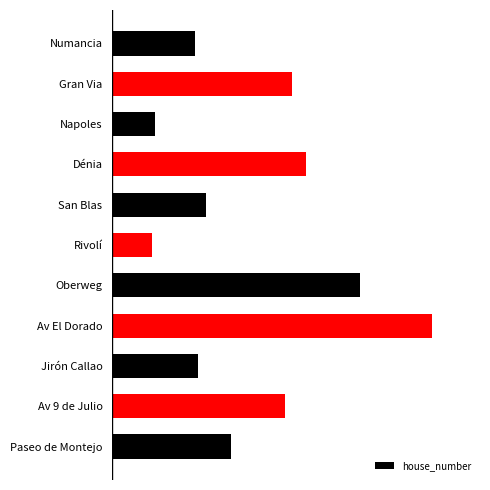

At which category does the chart reach its minimum across all series?

Rivolí